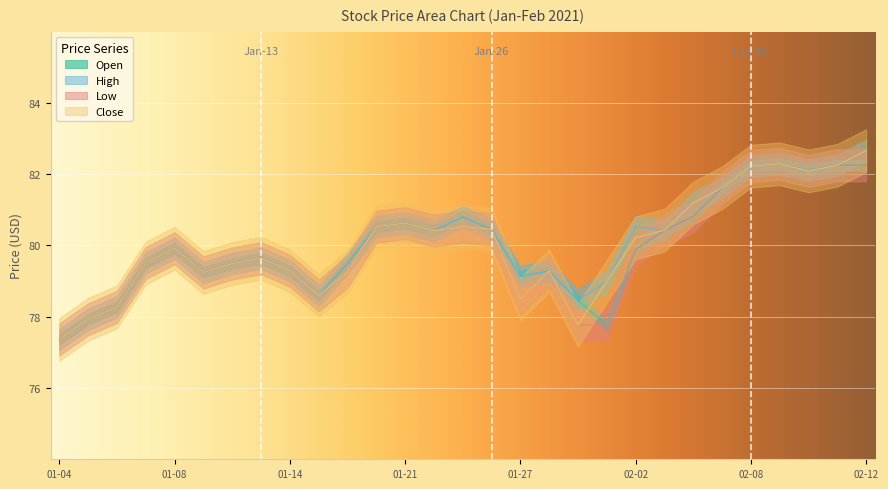

True or false: Open and High cross at least once.

False